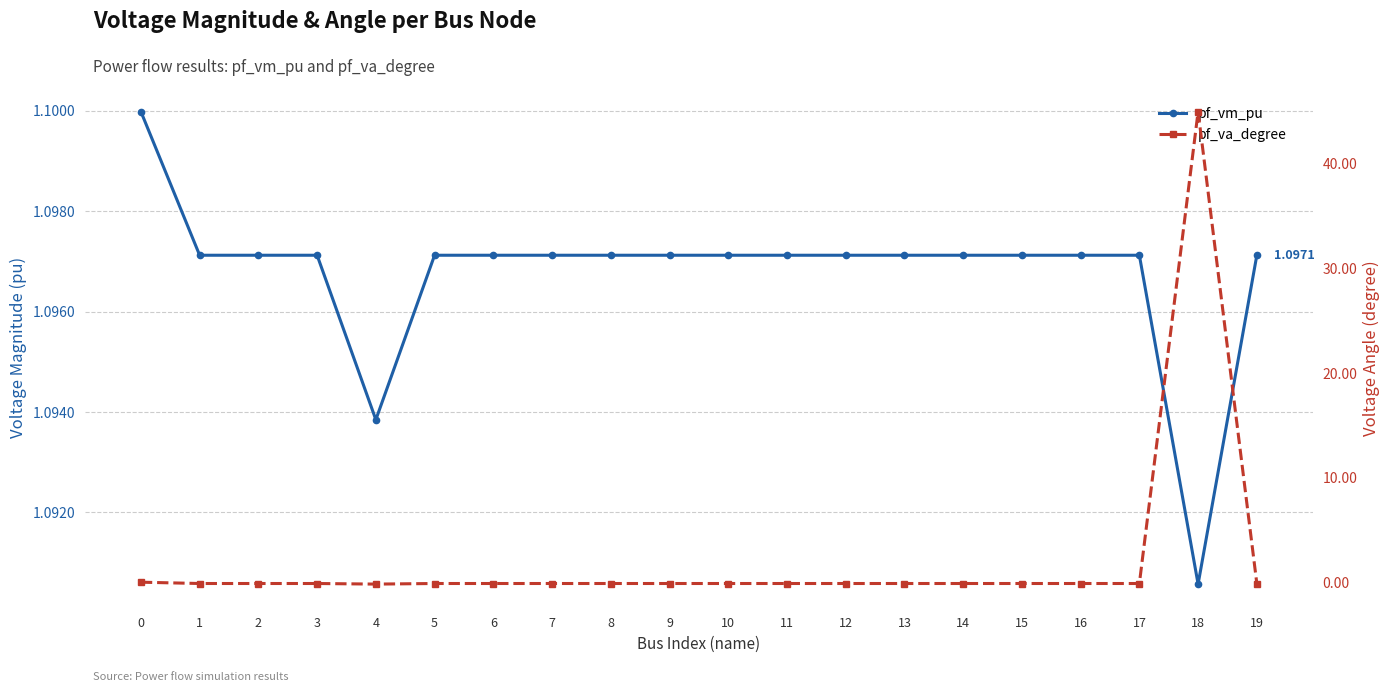

Between which two adjacent categories do pf_va_degree and pf_vm_pu first intersect?

17 and 18